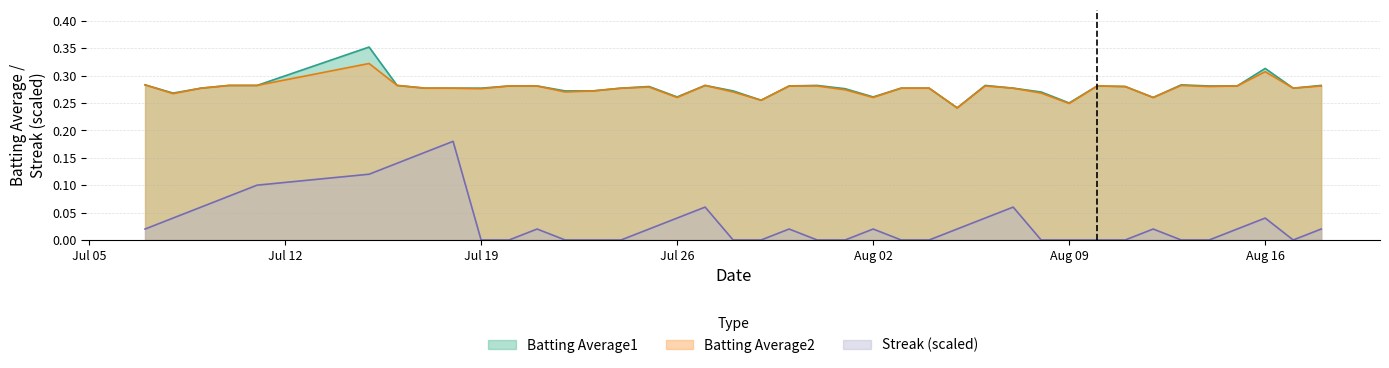

True or false: Batting Average2 and Streak (scaled) cross at least once.

False